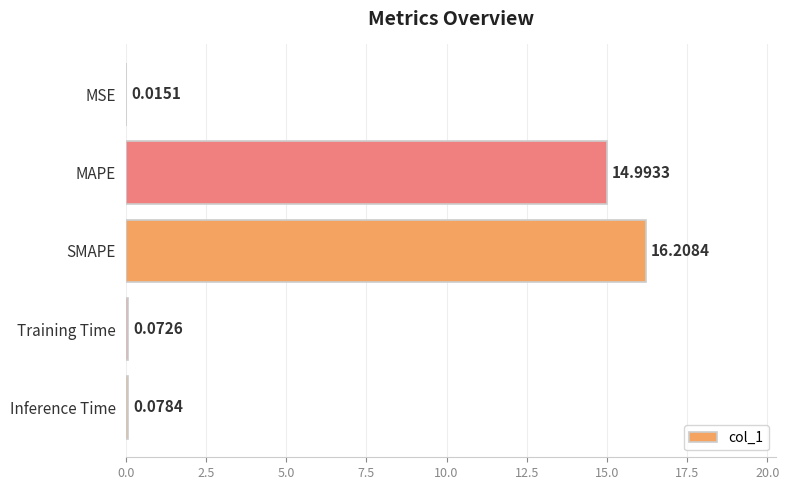

Which category has the highest value across all series?

SMAPE